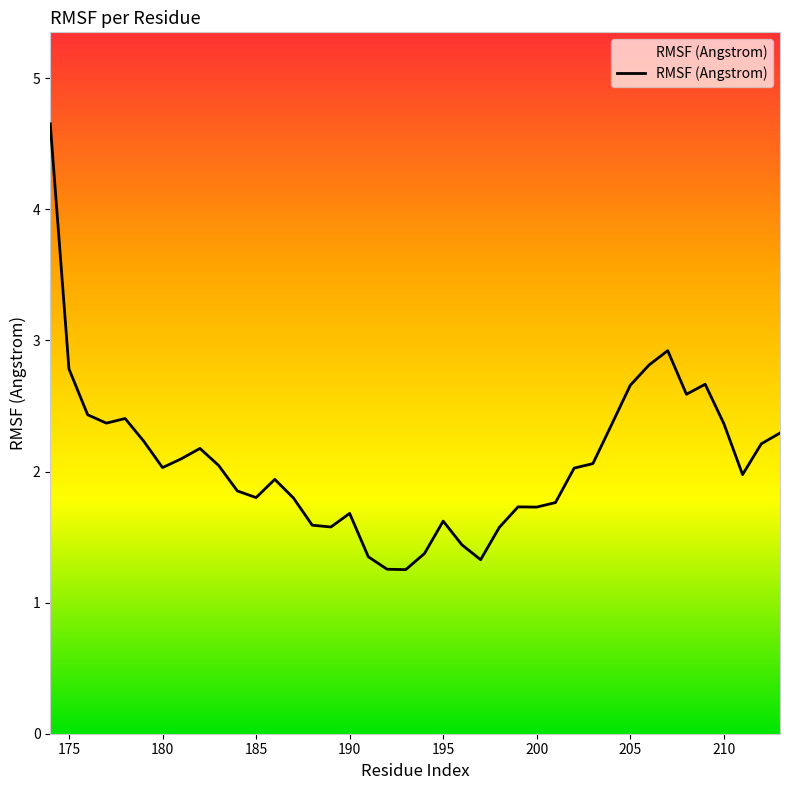

What is the minimum value shown in the chart?

1.3